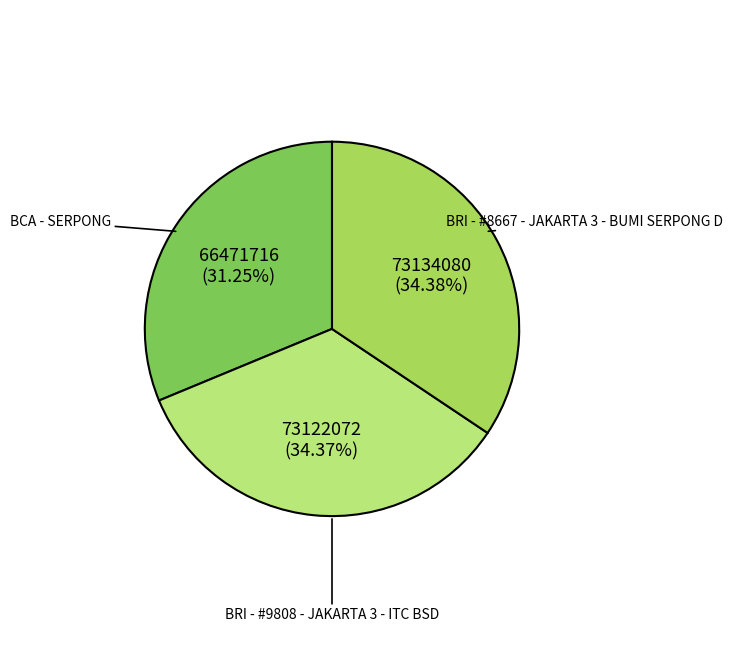

Does BRI - #9808 - JAKARTA 3 - ITC BSD account for over 50% of the chart?

No